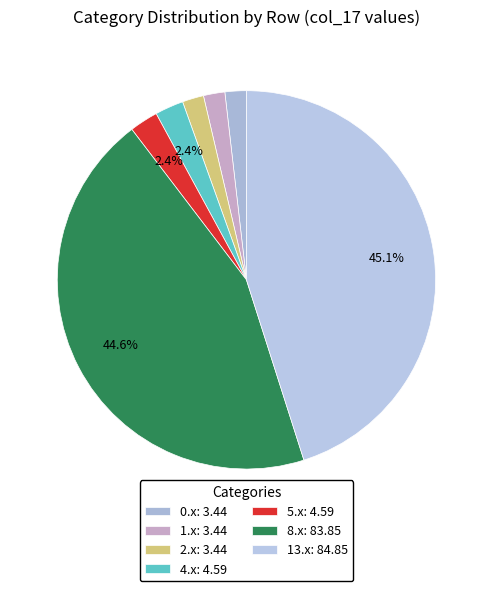

How many segments does this pie chart have?

7